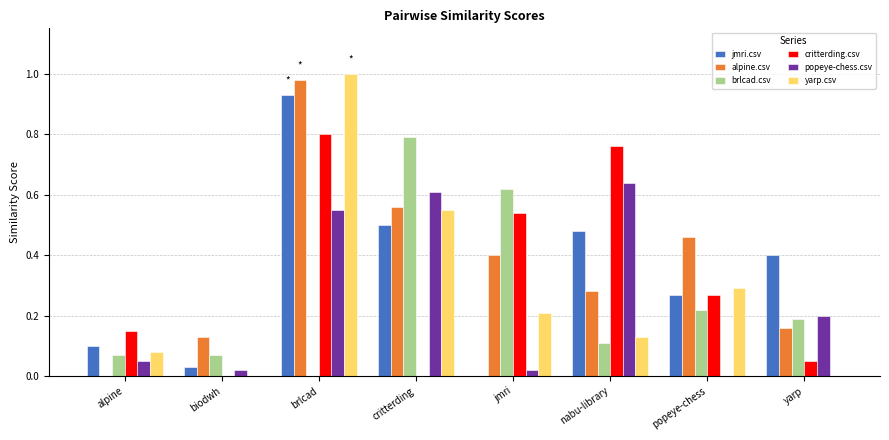

What is the sum of the popeye-chess.csv values at brlcad and critterding?

1.2